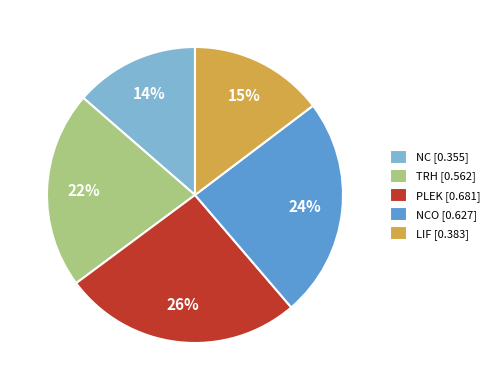

Combined, do NCO [0.627] and LIF [0.383] account for over 50%?

No